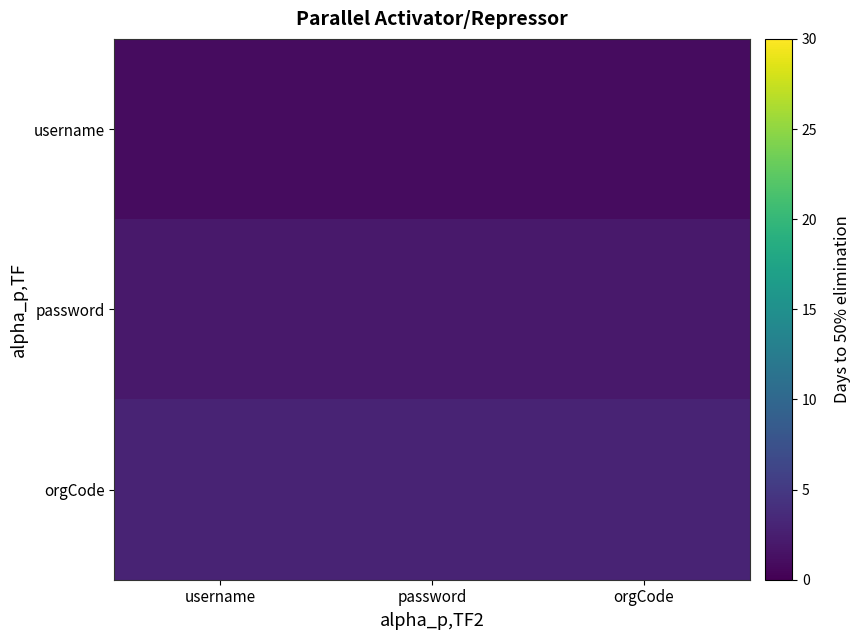

Reading left to right, extract all data points from this chart.

username: username=1	password=1	orgCode=1
password: username=2	password=2	orgCode=2
orgCode: username=3	password=3	orgCode=3